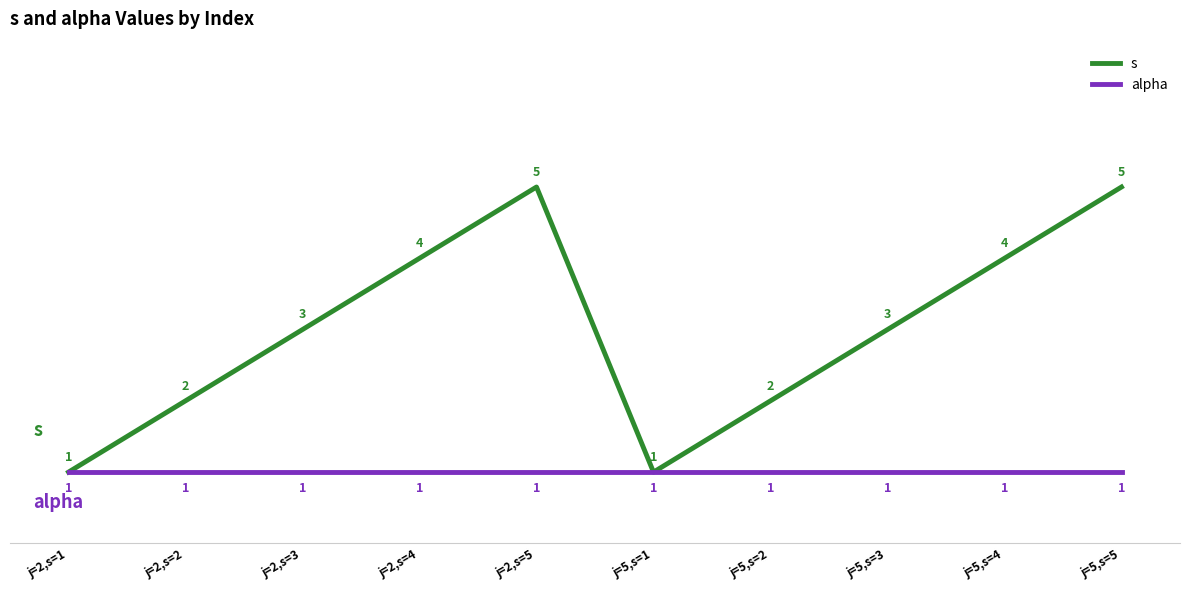

What is the maximum value for s?

5